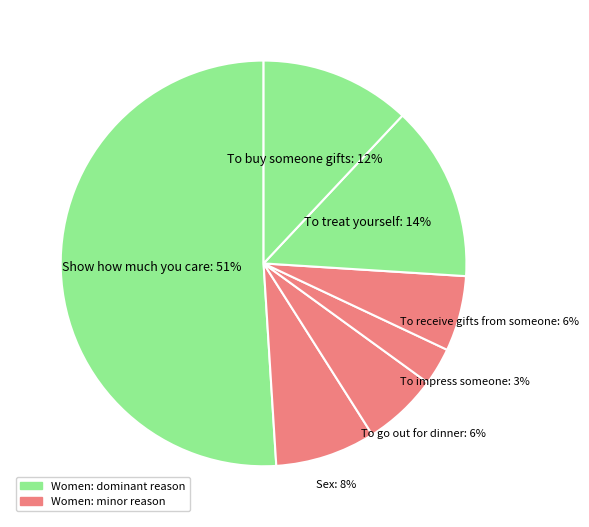

How many slices are in this pie chart?

7